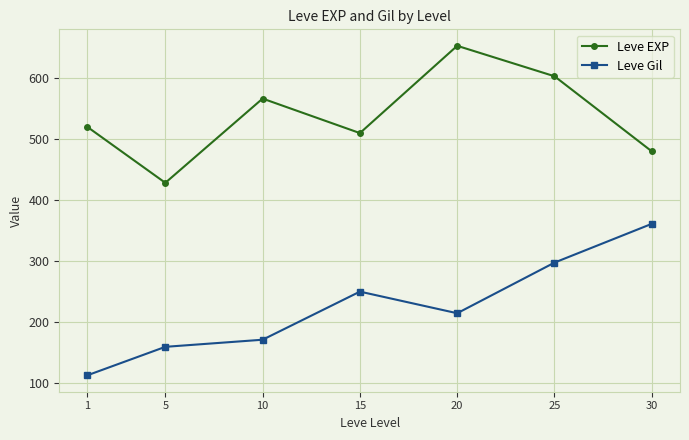

At which label is Leve Gil closest to 236?

15